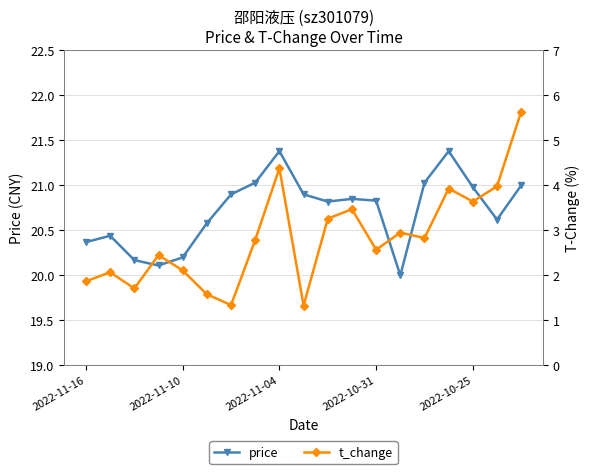

What is the minimum value for price?

20.0